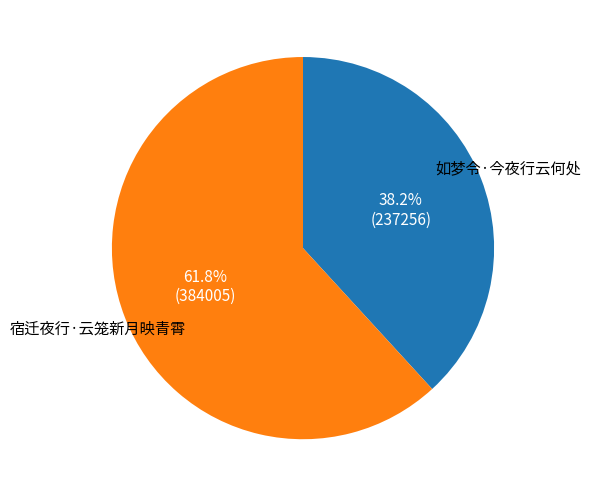

Which category has the biggest portion of the pie?

宿迁夜行·云笼新月映青霄